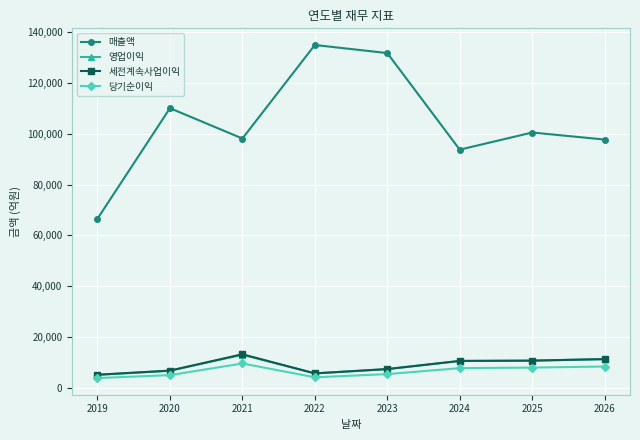

At which label does 당기순이익 first exceed 7823?

2021